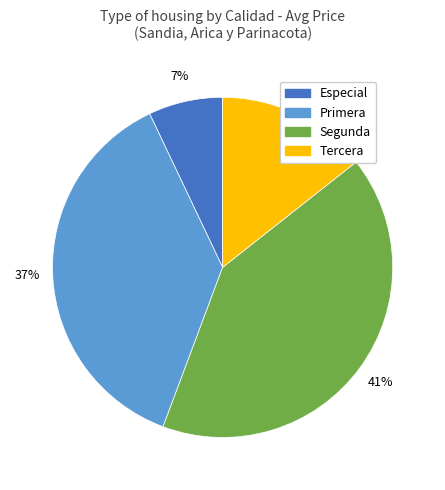

To the nearest percent, what portion does Especial represent?

7%